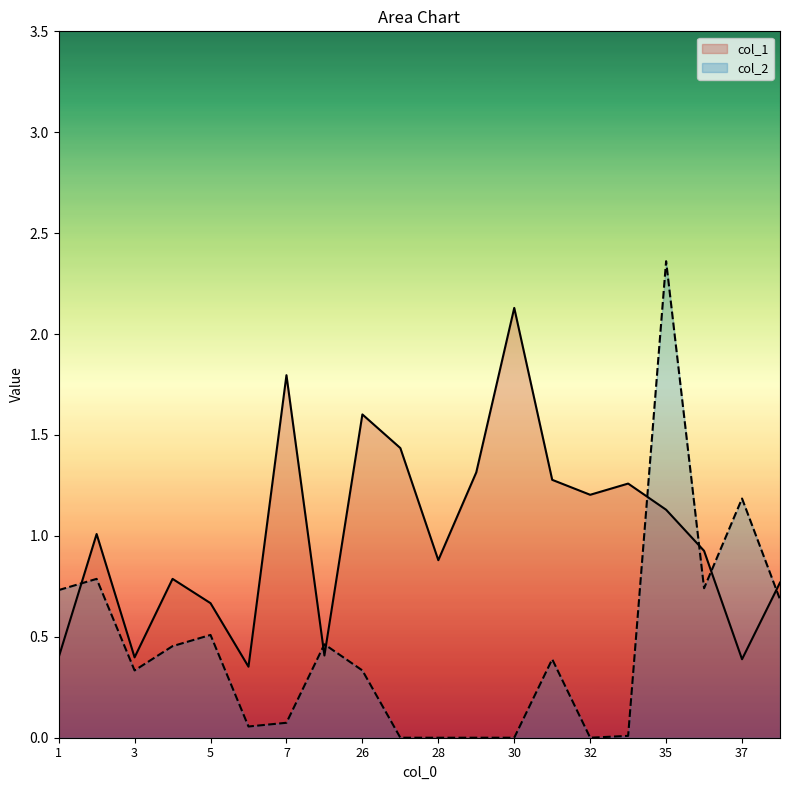

How many times do col_1 and col_2 cross each other?

7